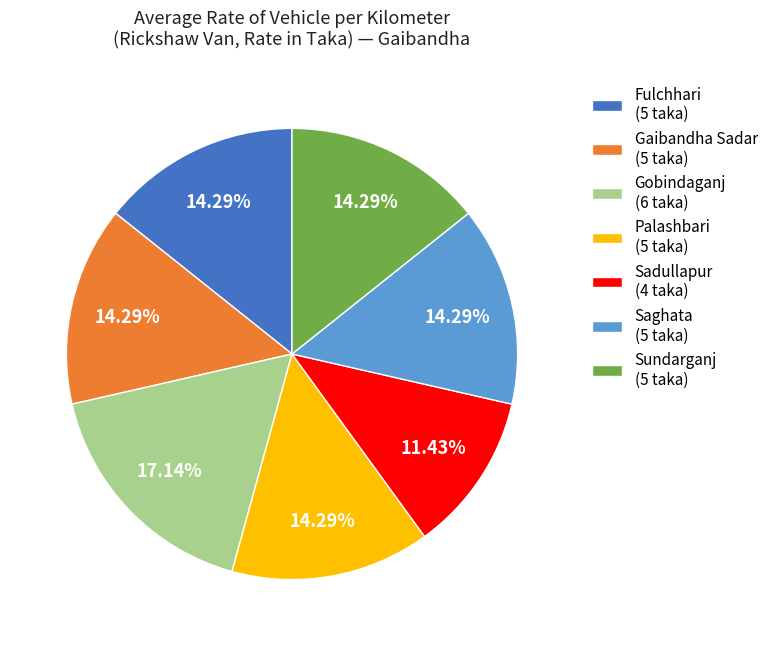

The Palashbari slice represents 28% of the pie. True or false?

False